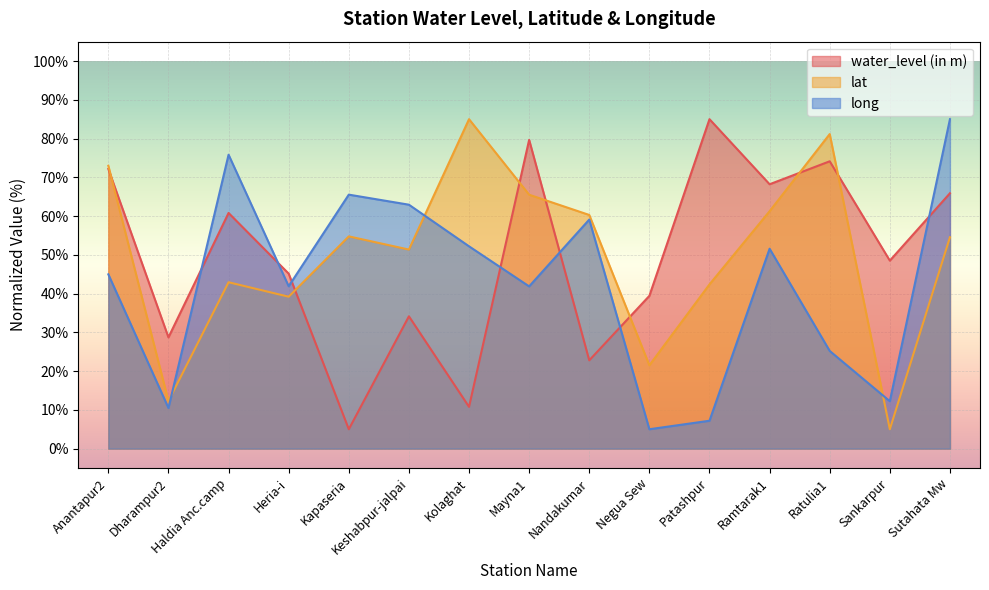

Between Patashpur and Haldia Anc.camp, which is larger?

Patashpur